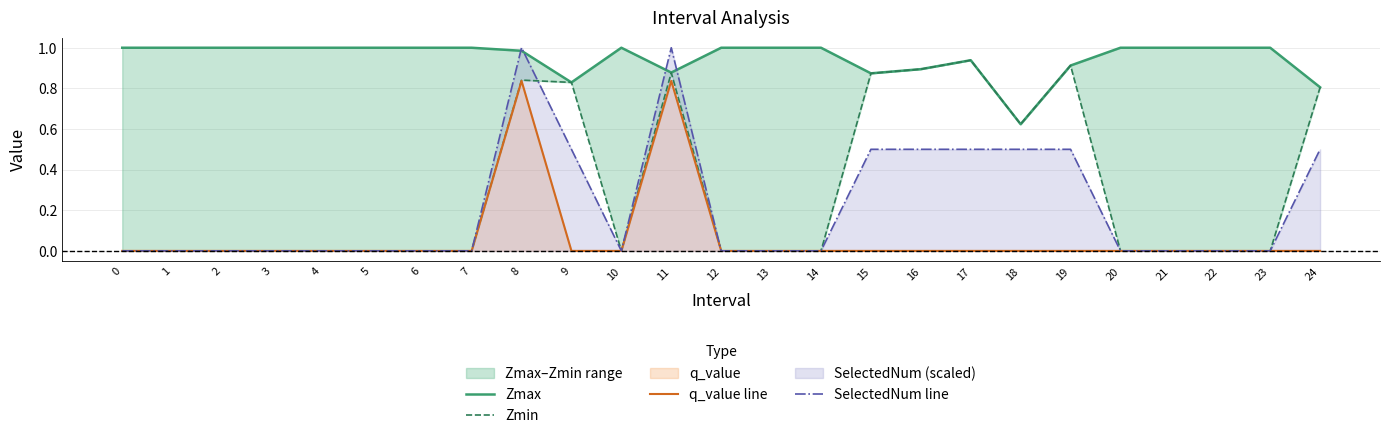

True or false: Zmax has more than 0 points higher than both neighbors.

True